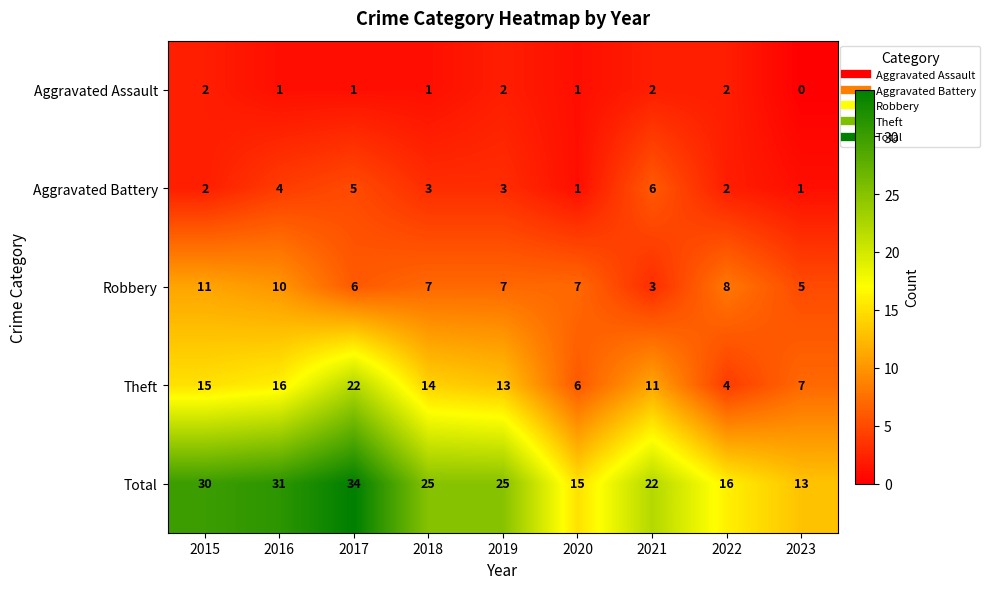

Where does the Aggravated Battery series first go above 3?

2016